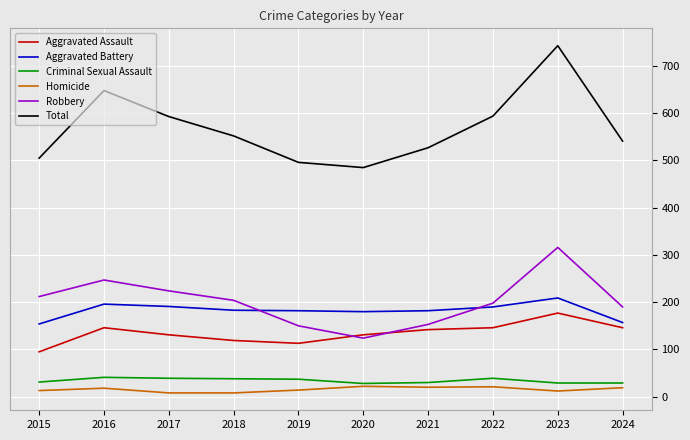

The value of Aggravated Battery at 2022 is 190. True or false?

True